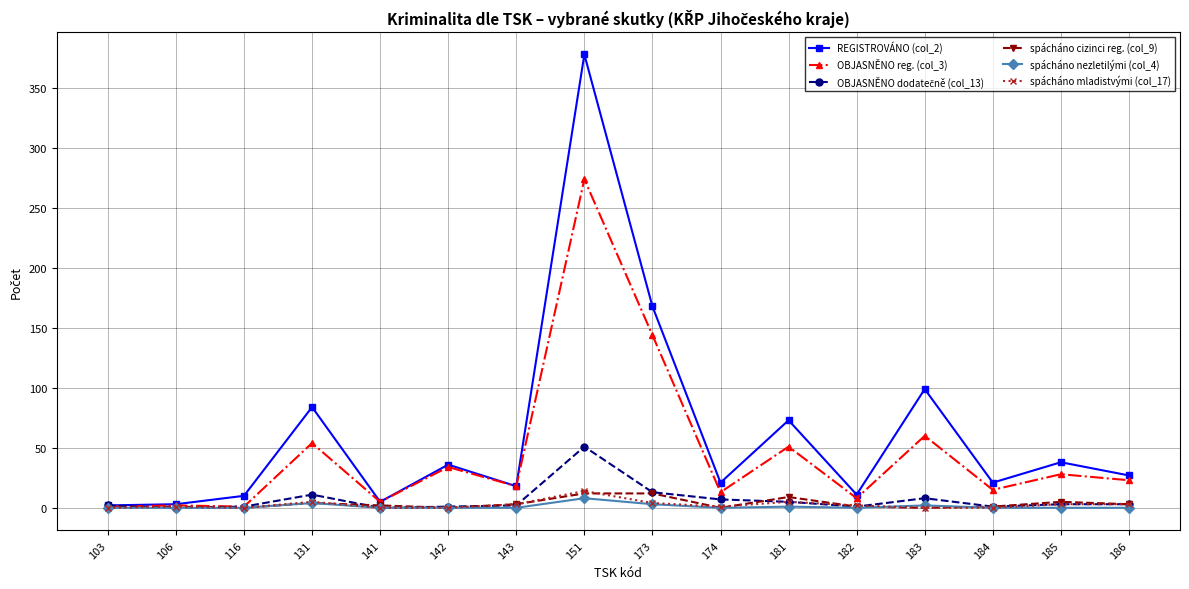

How many lines are shown in the chart?

6